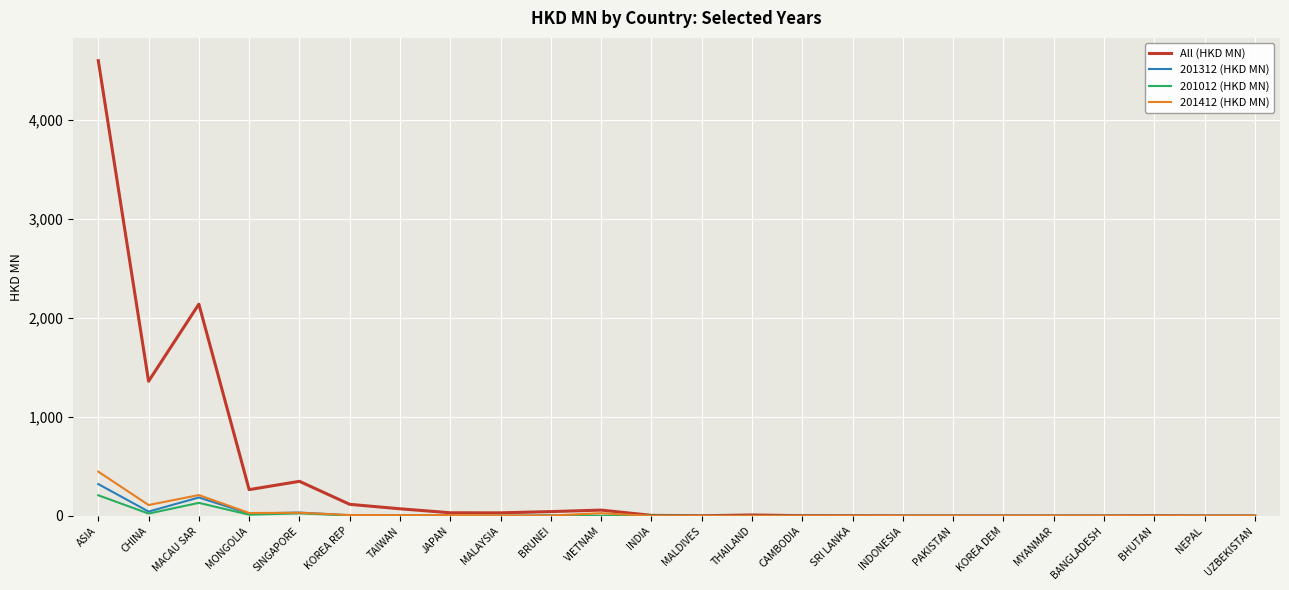

What is the maximum value shown in the chart?

4596.9